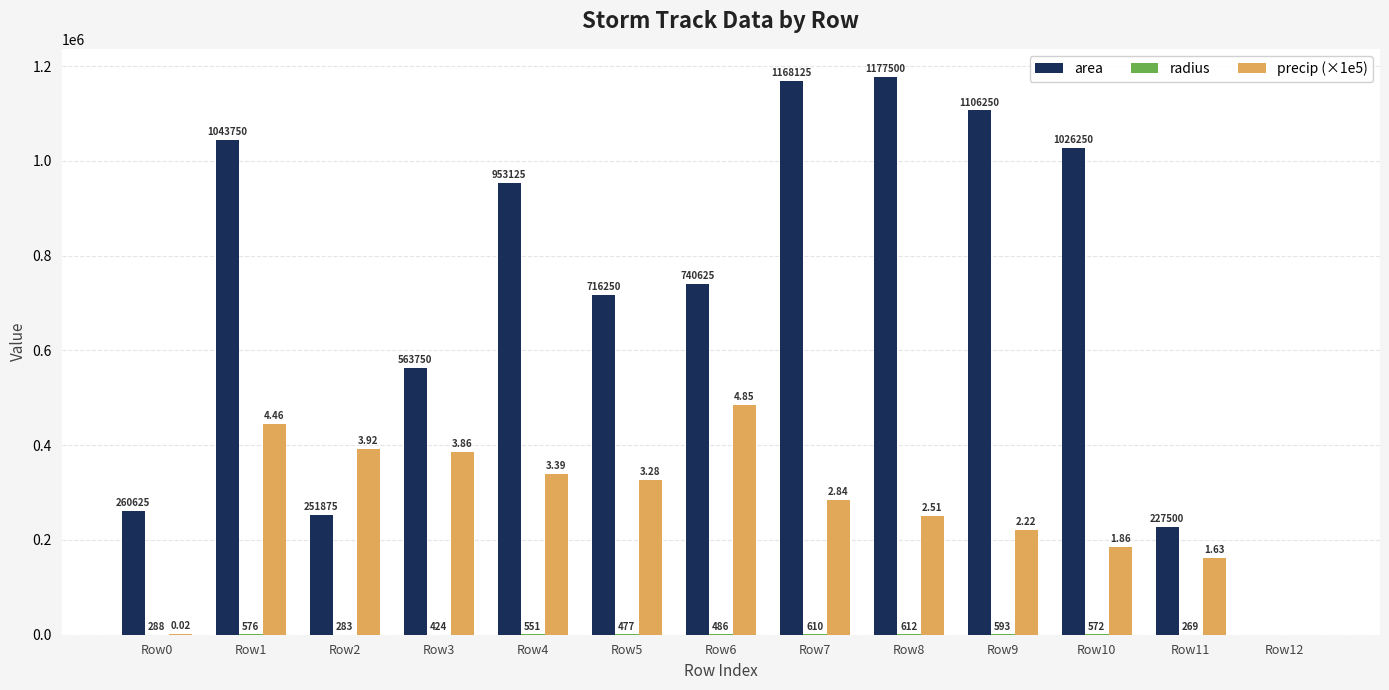

At which category is the sum across all series the highest?

Row1